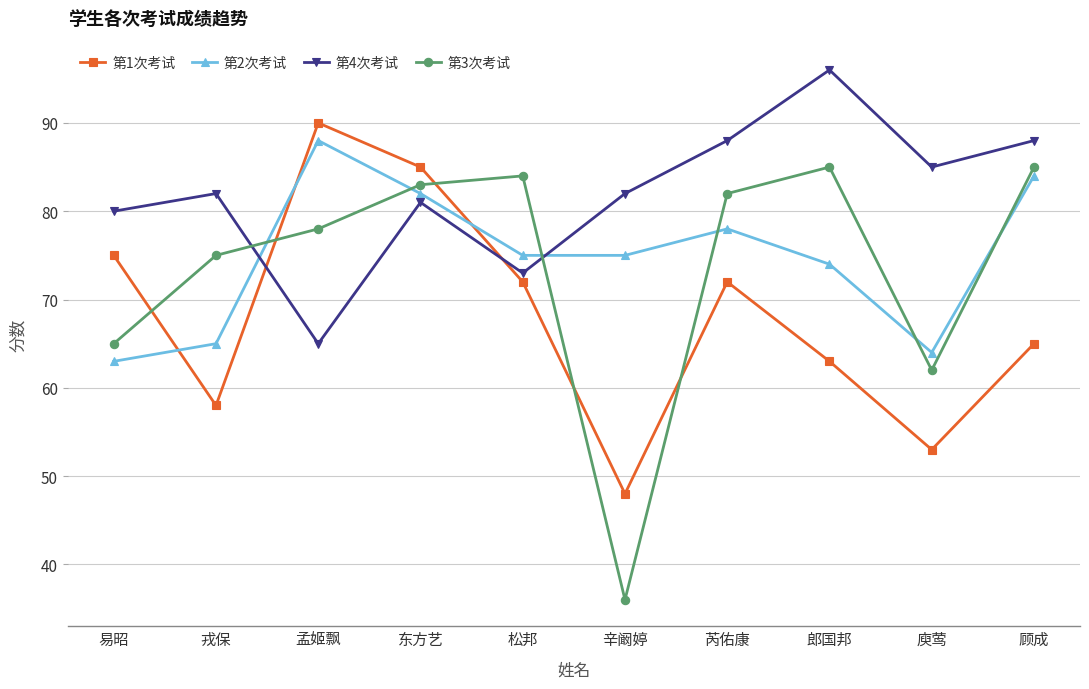

What is the maximum value shown in the chart?

96